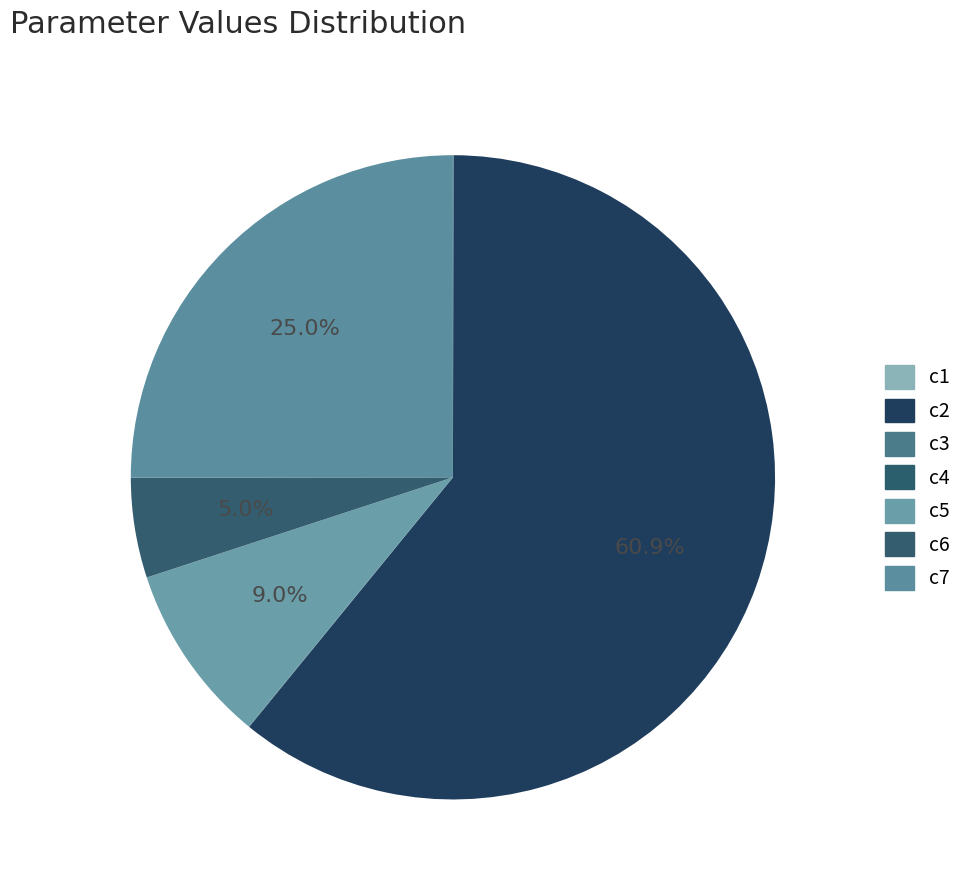

What percentage do c5 and c7 together represent?

34.1%